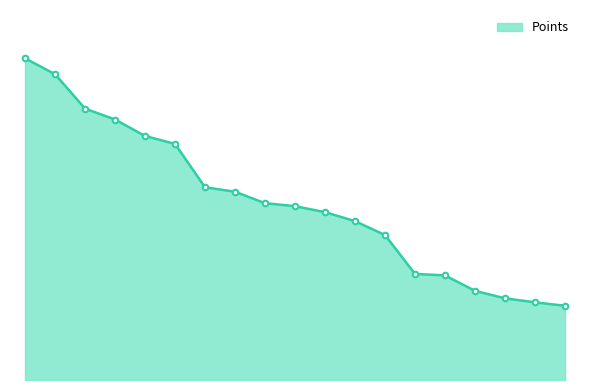

Does the chart have visible grid lines?

No